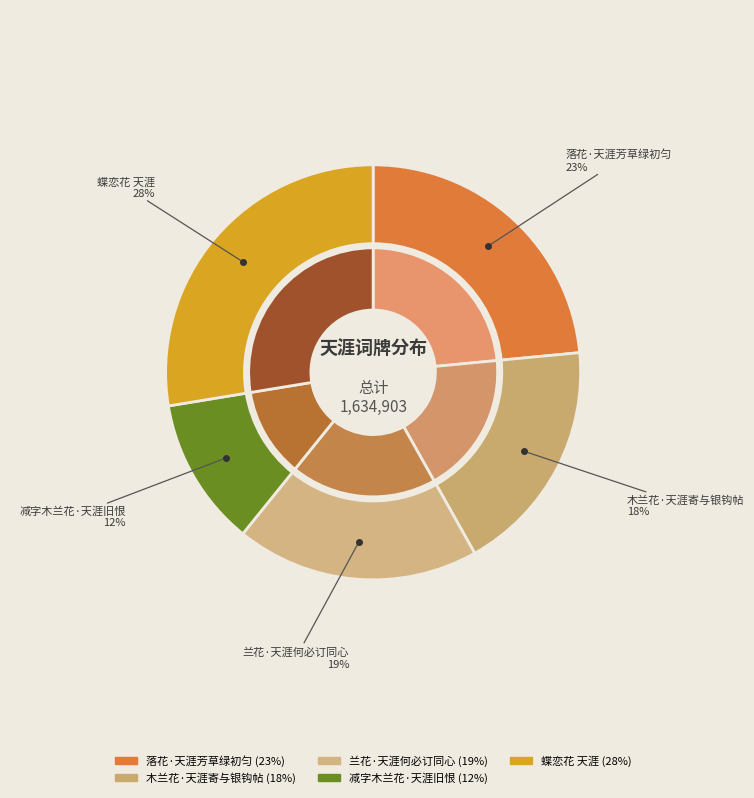

Between 蝶恋花 天涯 and 木兰花·天涯寄与银钩帖, which is larger?

蝶恋花 天涯